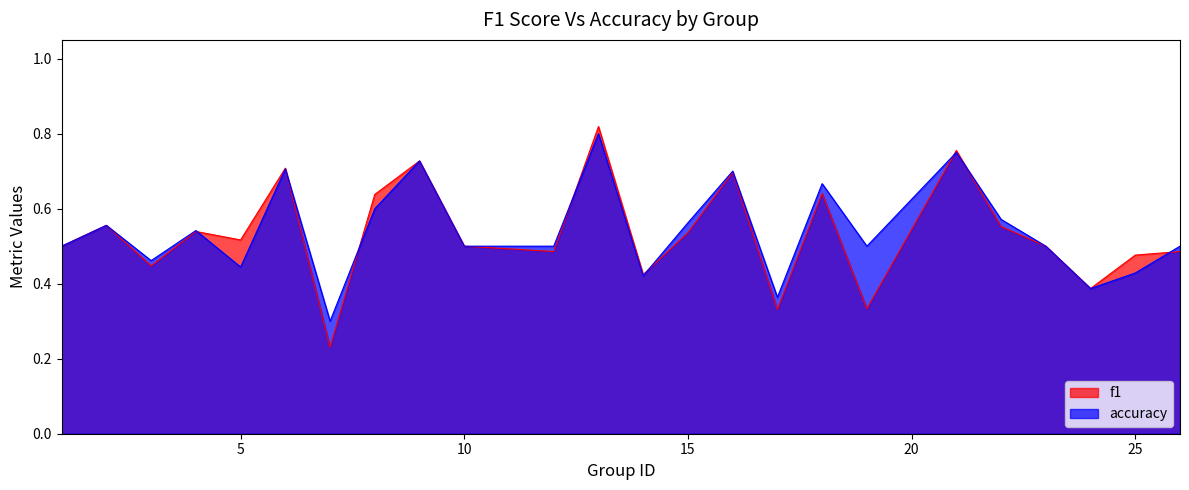

What is the minimum value for accuracy?

0.3